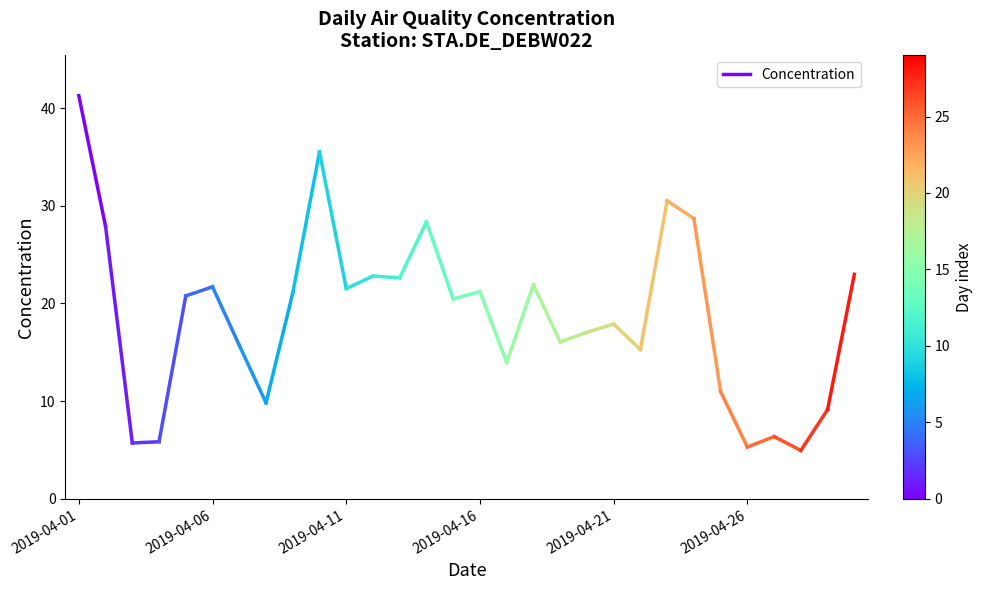

Count the number of values greater than 41.

1